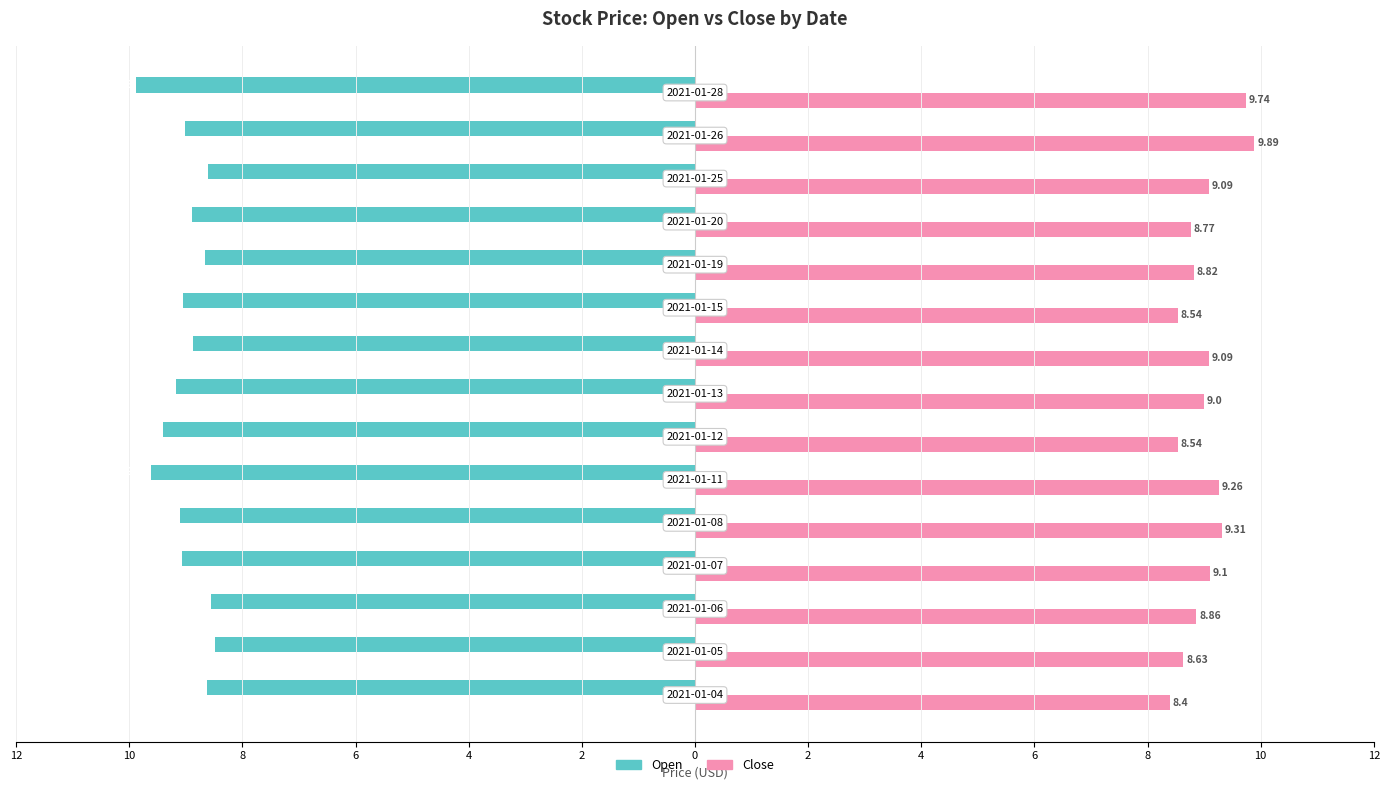

What are all the series names shown in the legend?

Open, Close